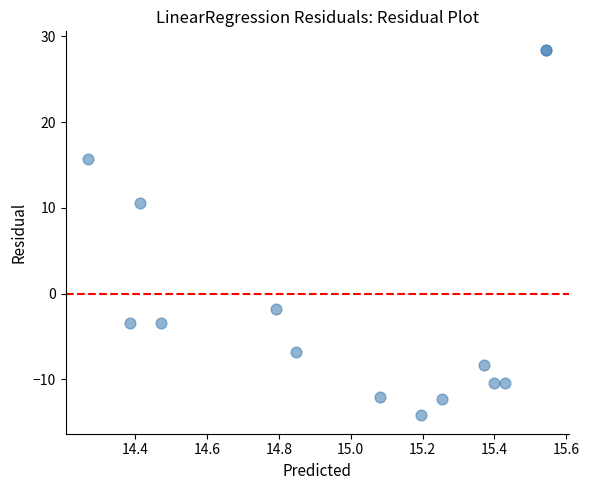

What Y value in the scatter plot is closest to 7?

10.6